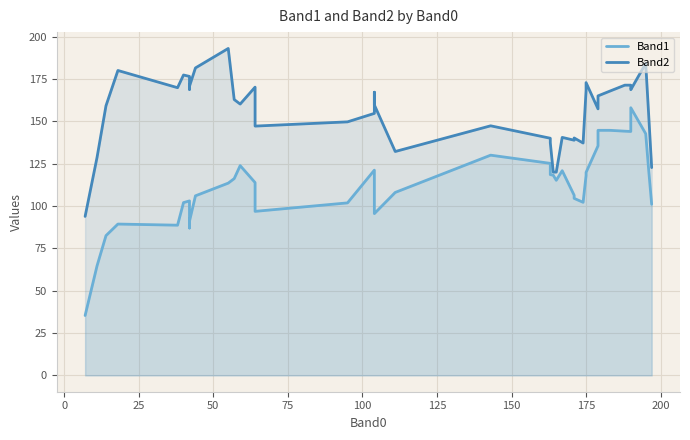

What is the average value of the Band2 series?

155.7